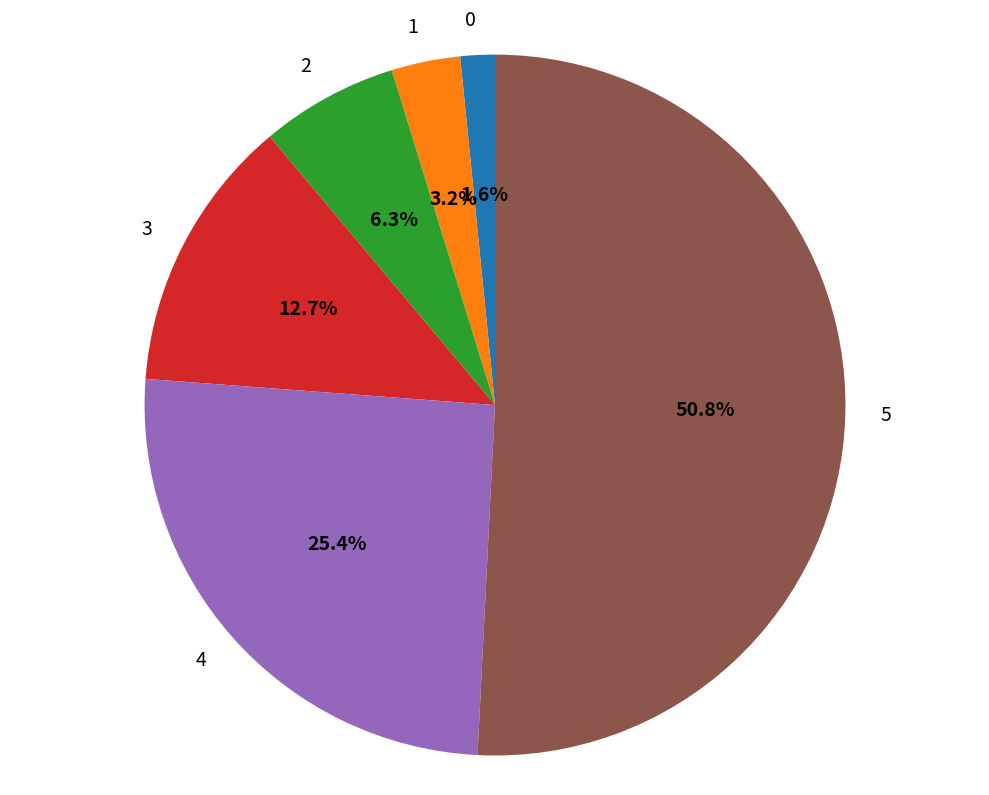

To the nearest percent, what is the difference between the largest and smallest slice percentages?

49%